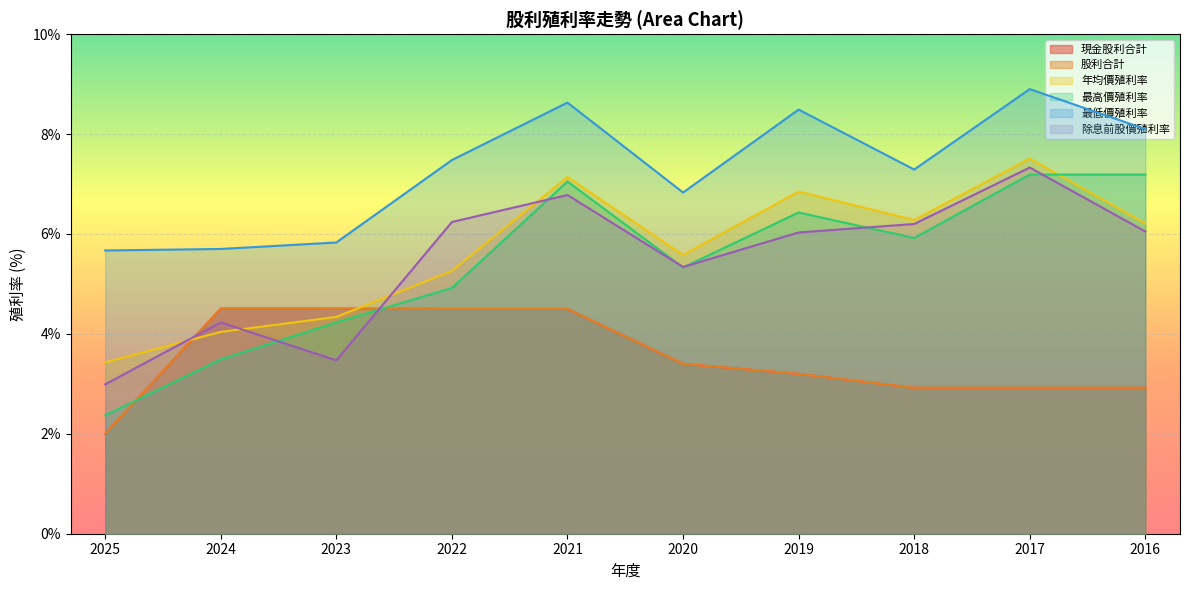

How many interior local peaks does the 股利合計 series have?

1